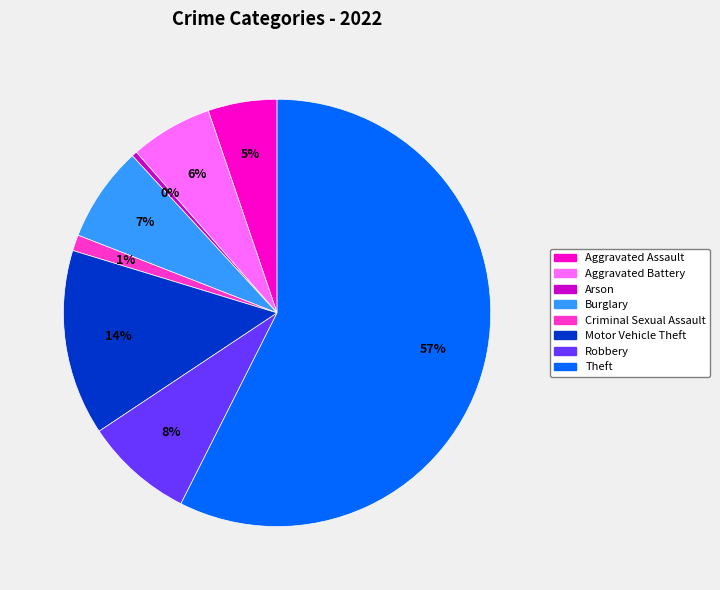

Does any single category account for the majority?

Yes